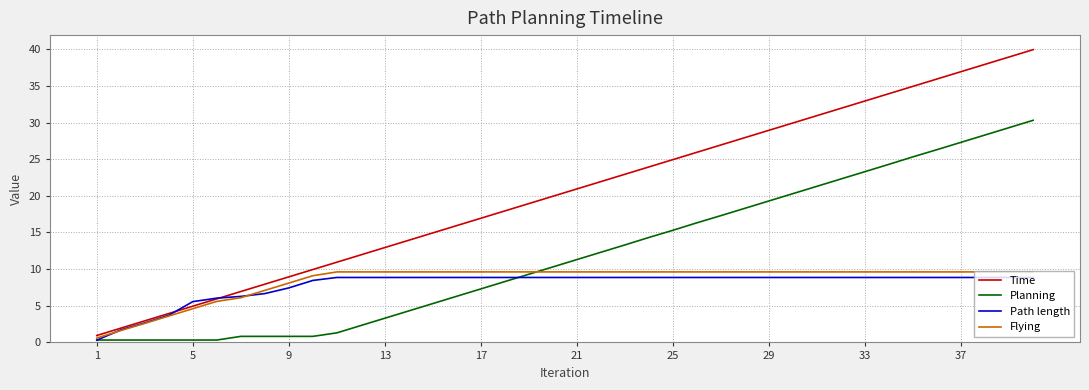

What is the minimum value for Time?

0.9